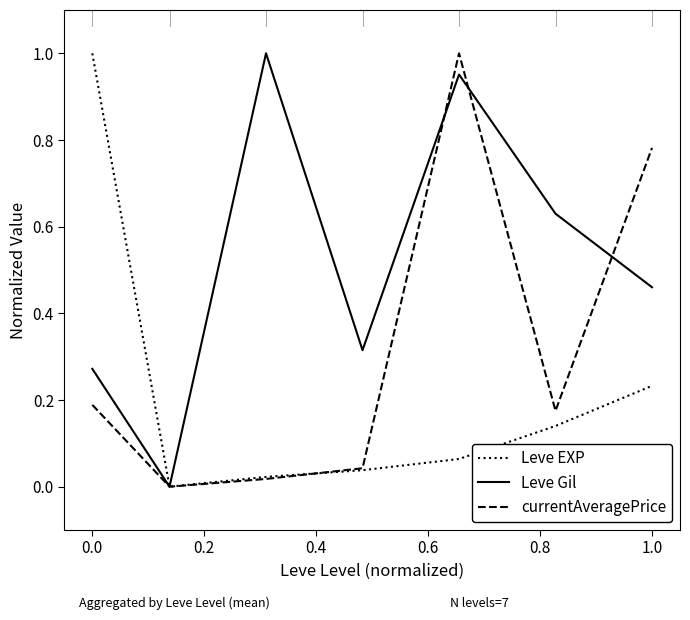

Which series has the largest total across all categories?

Leve Gil